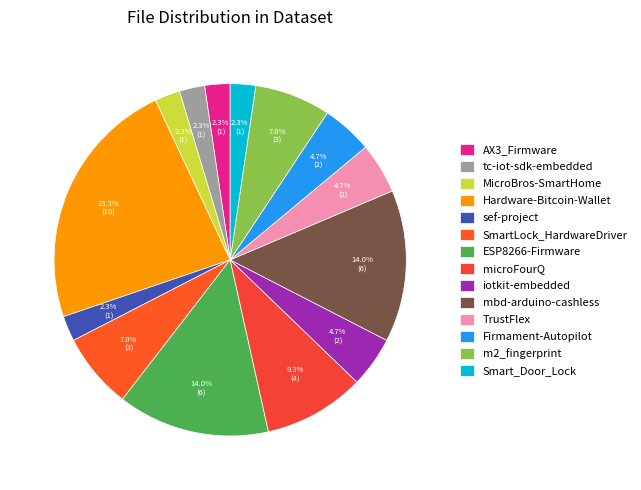

What portion of the pie excludes m2_fingerprint?

93.0%